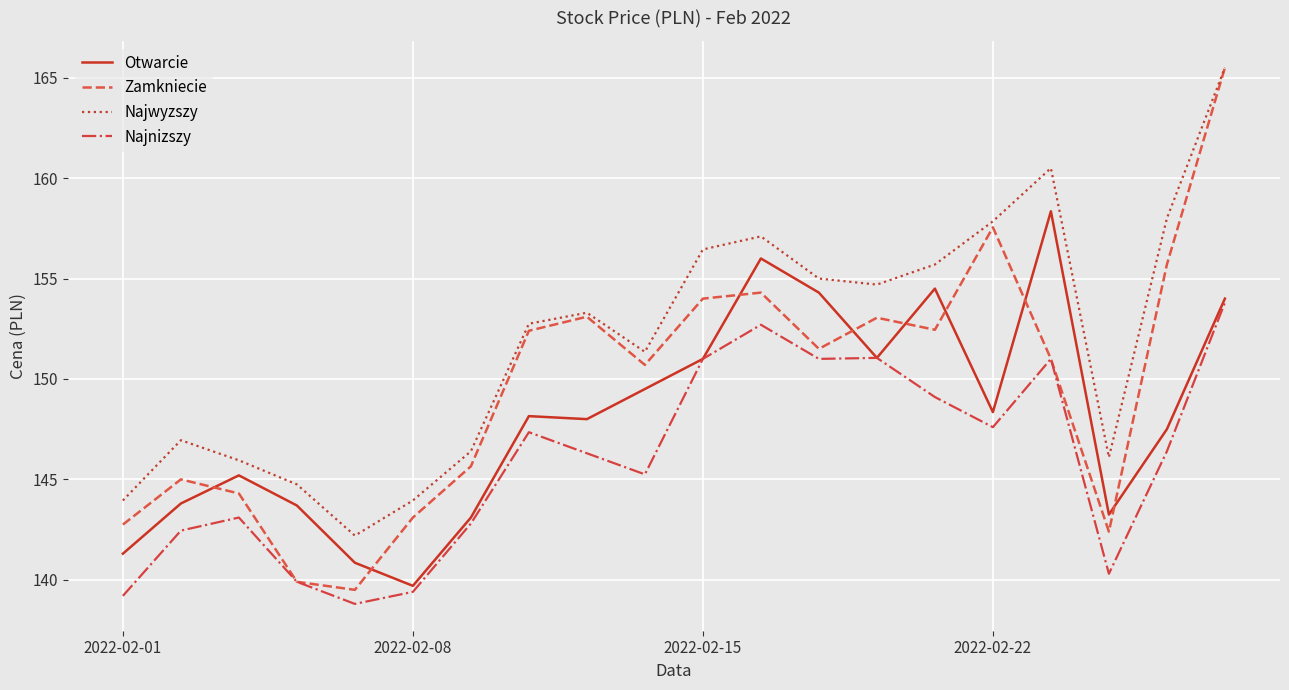

In Najwyzszy, how many points are higher than both neighbors (excluding endpoints)?

4